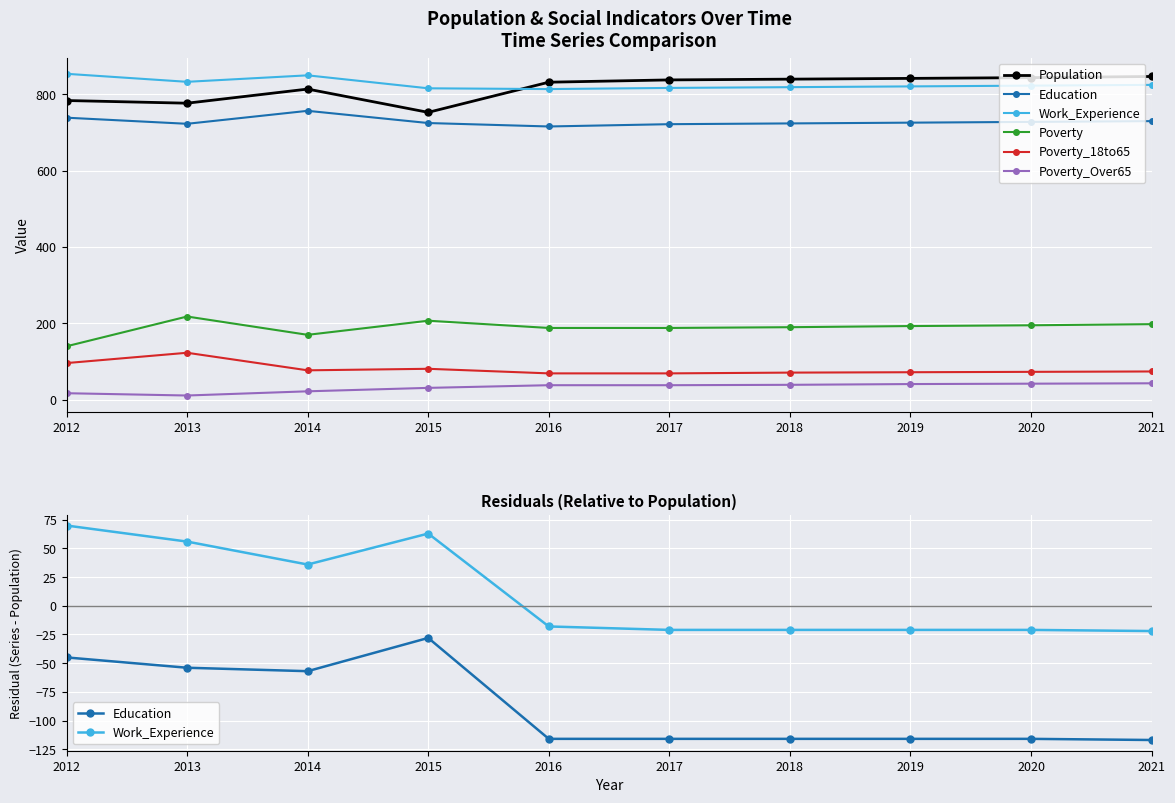

Reading left to right, extract all data points from this chart.

Population: 2012=784	2013=777	2014=814	2015=753	2016=832	2017=838	2018=840	2019=842	2020=844	2021=847
Education: 2012=-45	2013=-54	2014=-57	2015=-28	2016=-116	2017=-116	2018=-116	2019=-116	2020=-116	2021=-117
Work_Experience: 2012=70	2013=56	2014=36	2015=63	2016=-18	2017=-21	2018=-21	2019=-21	2020=-21	2021=-22
Poverty: 2012=140	2013=218	2014=170	2015=207	2016=188	2017=188	2018=190	2019=193	2020=195	2021=198
Poverty_18to65: 2012=96	2013=123	2014=77	2015=81	2016=69	2017=69	2018=71	2019=72	2020=73	2021=74
Poverty_Over65: 2012=17	2013=11	2014=22	2015=31	2016=38	2017=38	2018=39	2019=41	2020=42	2021=43